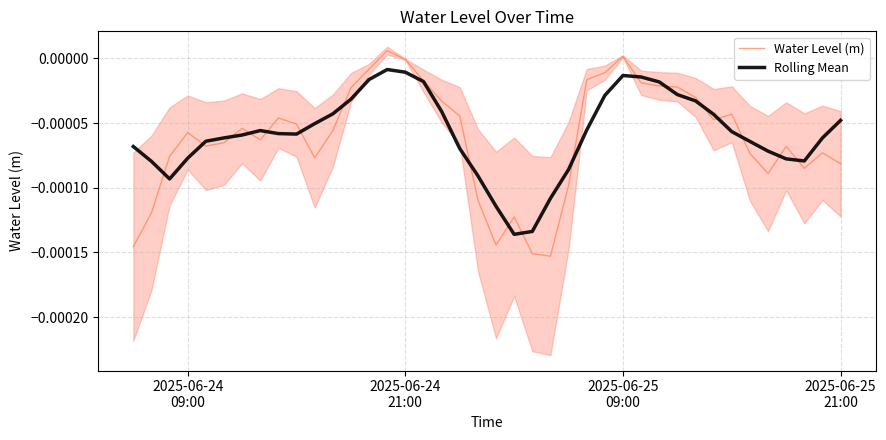

True or false: Water Level (m) has more than 2 points higher than both neighbors.

True